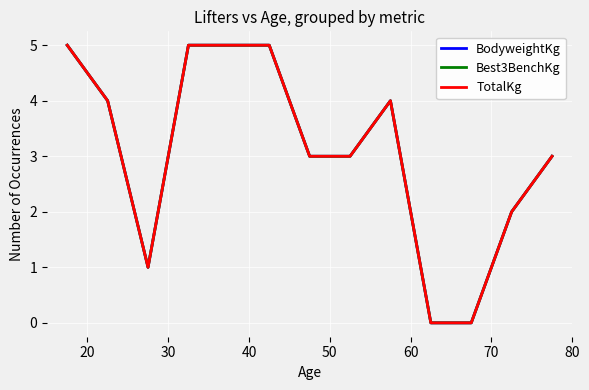

At how many categories does at least one series exceed 3?

6